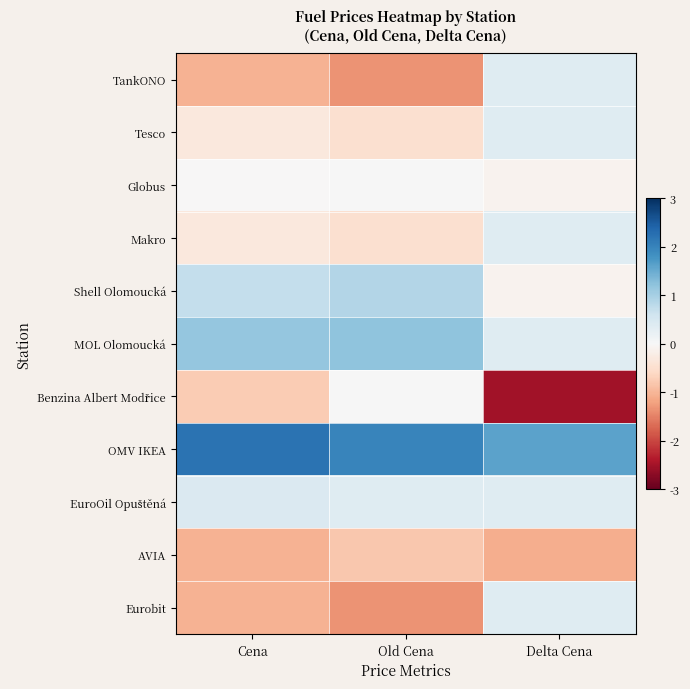

Which label corresponds to the largest value in the chart?

Cena